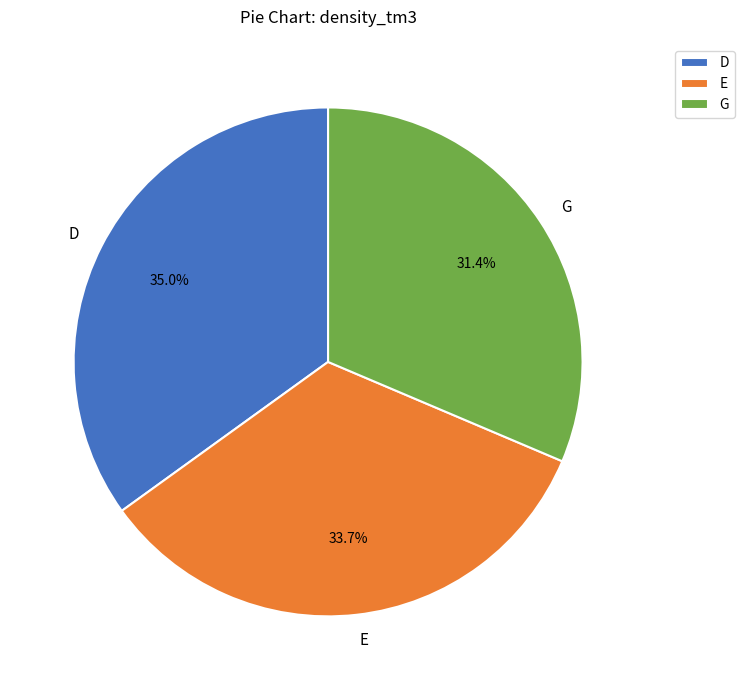

Is there a majority slice in this chart?

No